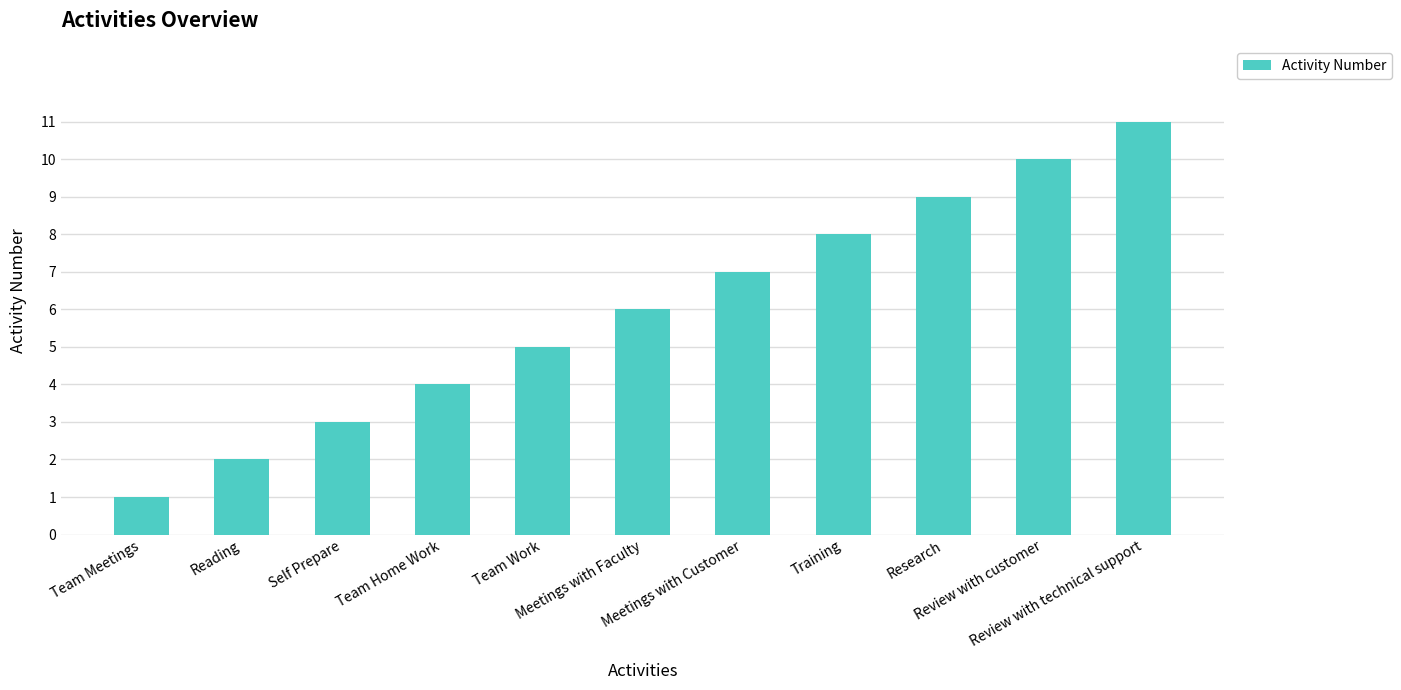

Does the chart contain any negative values?

No